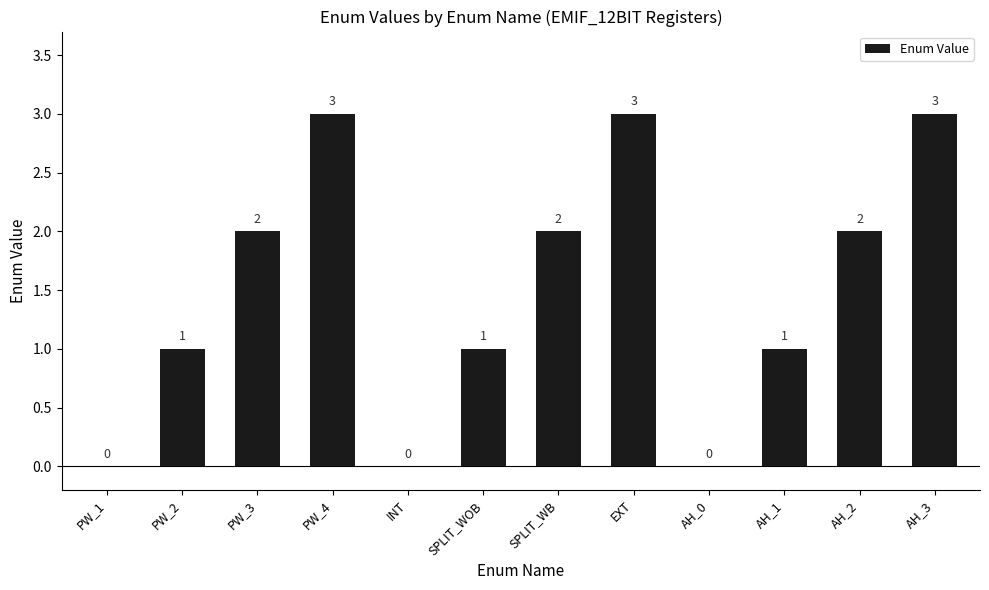

What is the change in value from AH_0 to AH_1?

+1